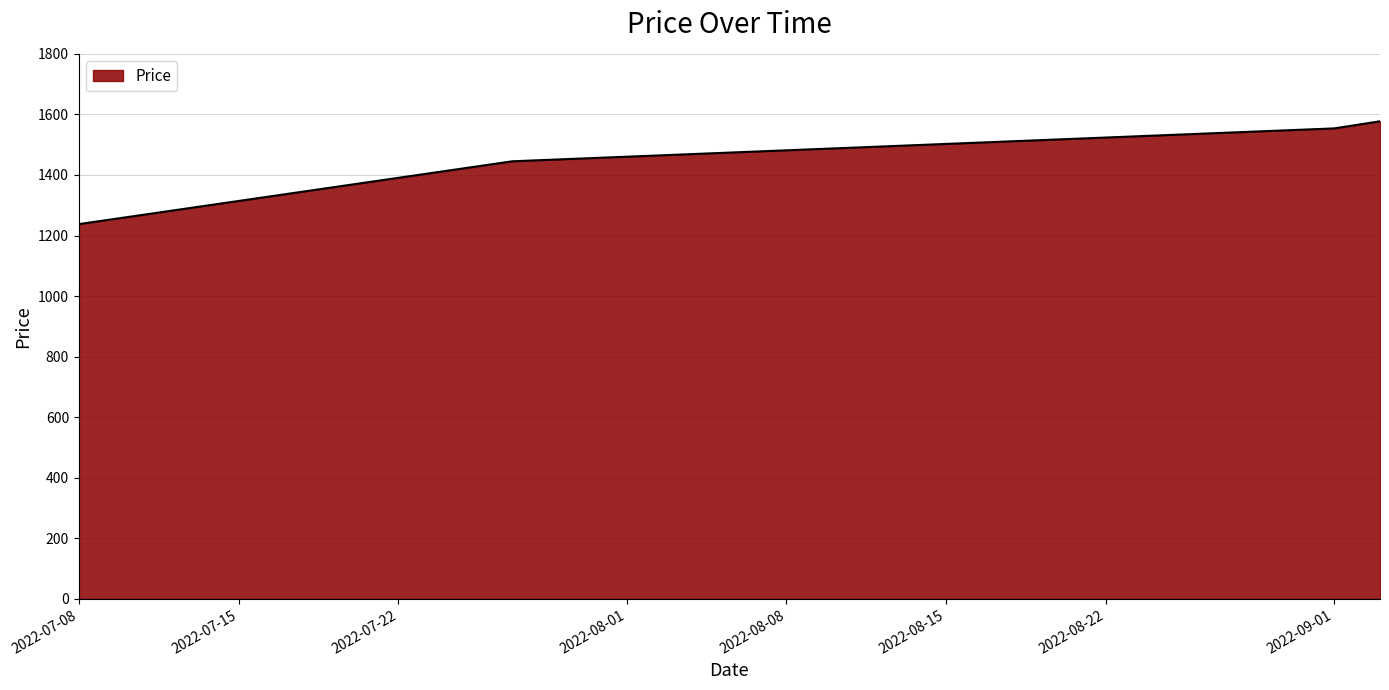

What is the sum of all values?

5813.7